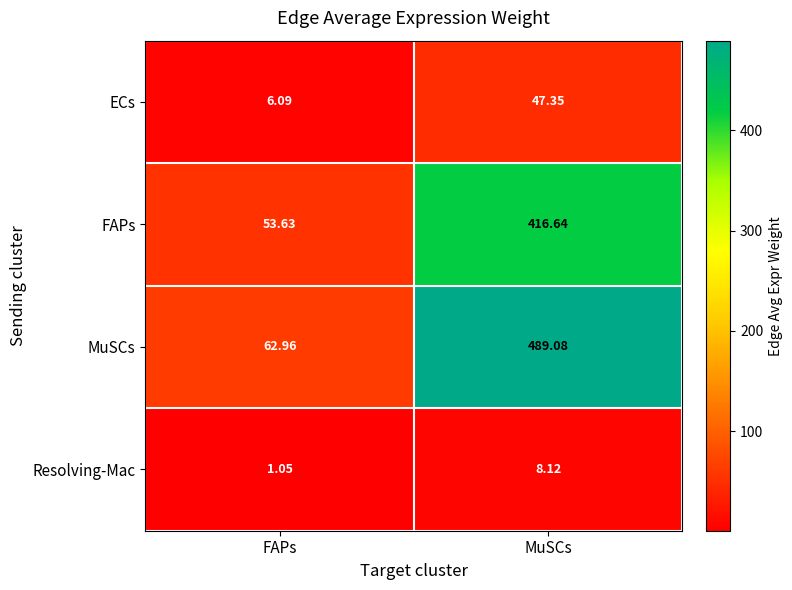

How many data points in MuSCs are above 489?

1